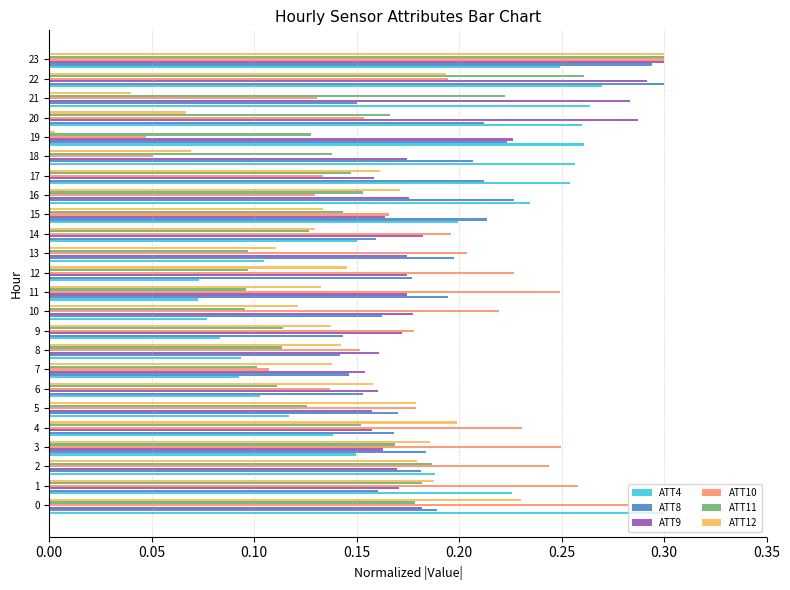

What are all the series names shown in the legend?

ATT4, ATT8, ATT9, ATT10, ATT11, ATT12